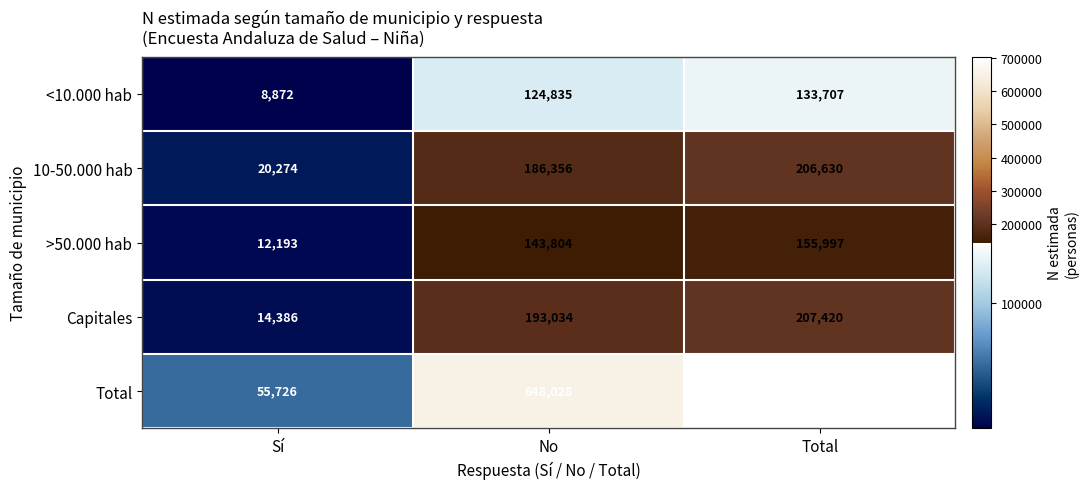

At which label is >50.000 hab closest to 84095?

No